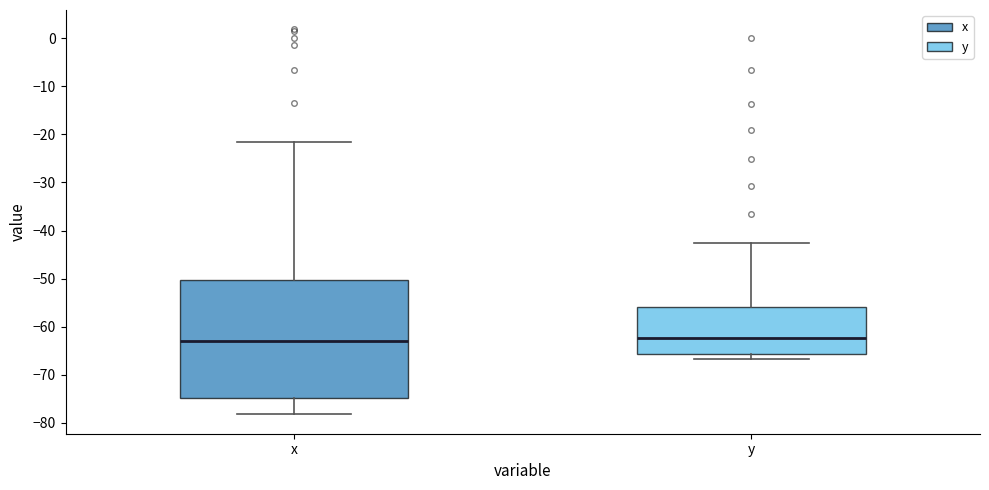

Reading left to right, transcribe this box plot: for each box, give where its median line is, the range the box spans, and where its two whiskers end, as read against the y-axis. The values are not printed on the chart, so give them approximately, as read against the axis.

x: median -63, box -75 to -50, whiskers -78 to -22
y: median -62, box -66 to -56, whiskers -67 to -42